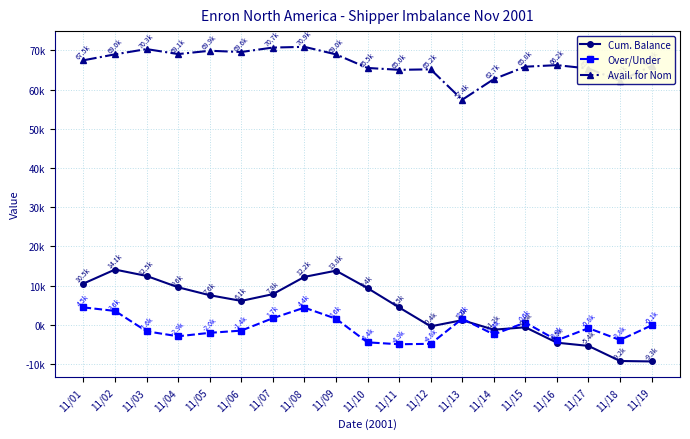

True or false: Over/Under has more than 2 interior local peaks.

True